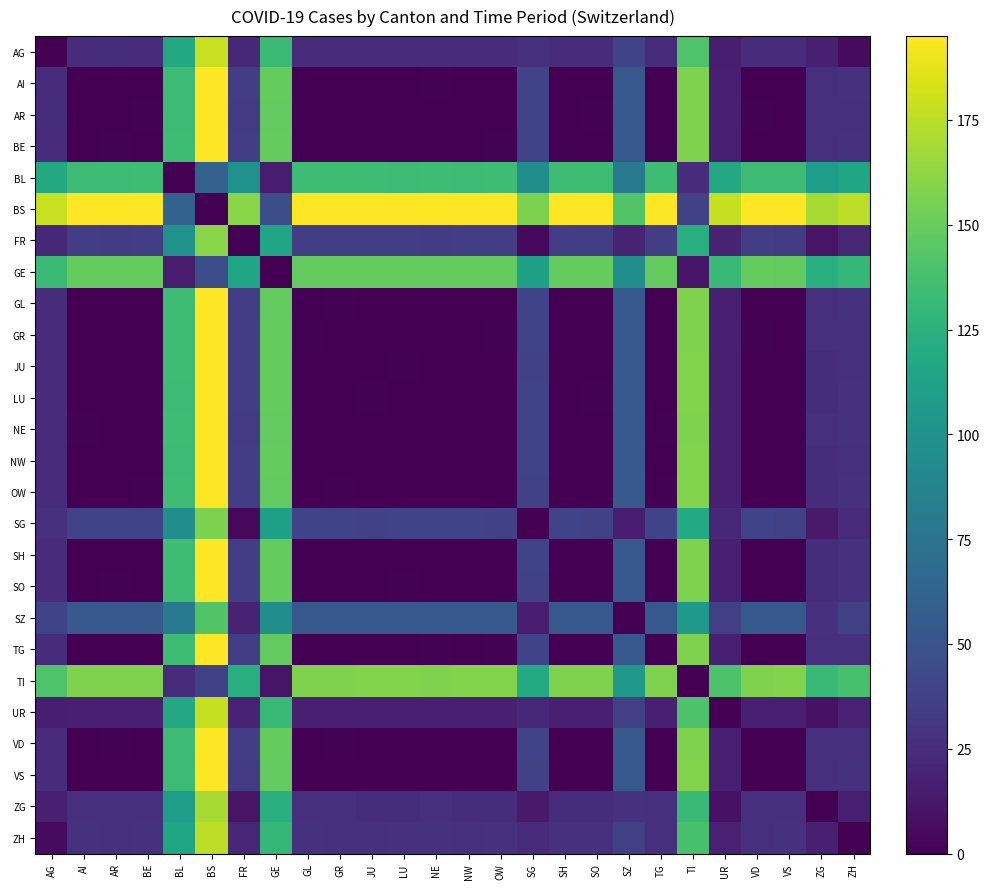

How many data points does each series have?

26